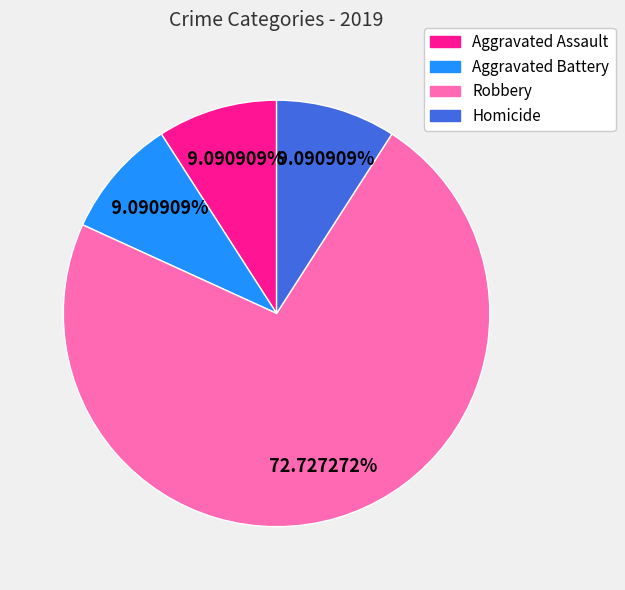

To the nearest percent, what is the combined percentage of Homicide and Aggravated Assault?

18%